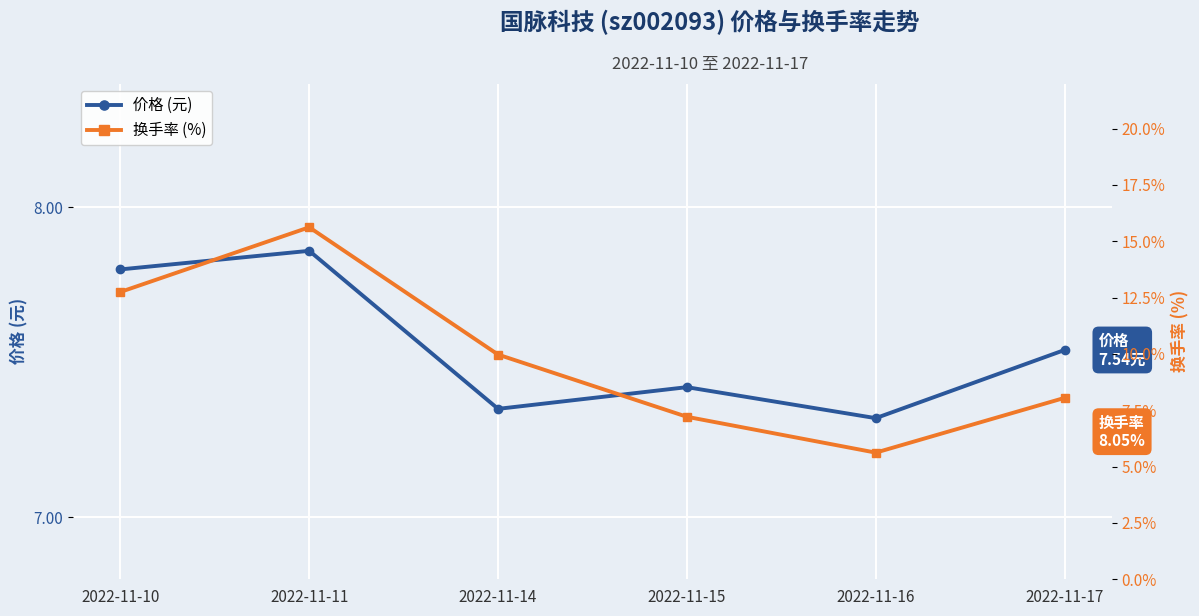

How many 价格 (元) values are between 7 and 8?

6